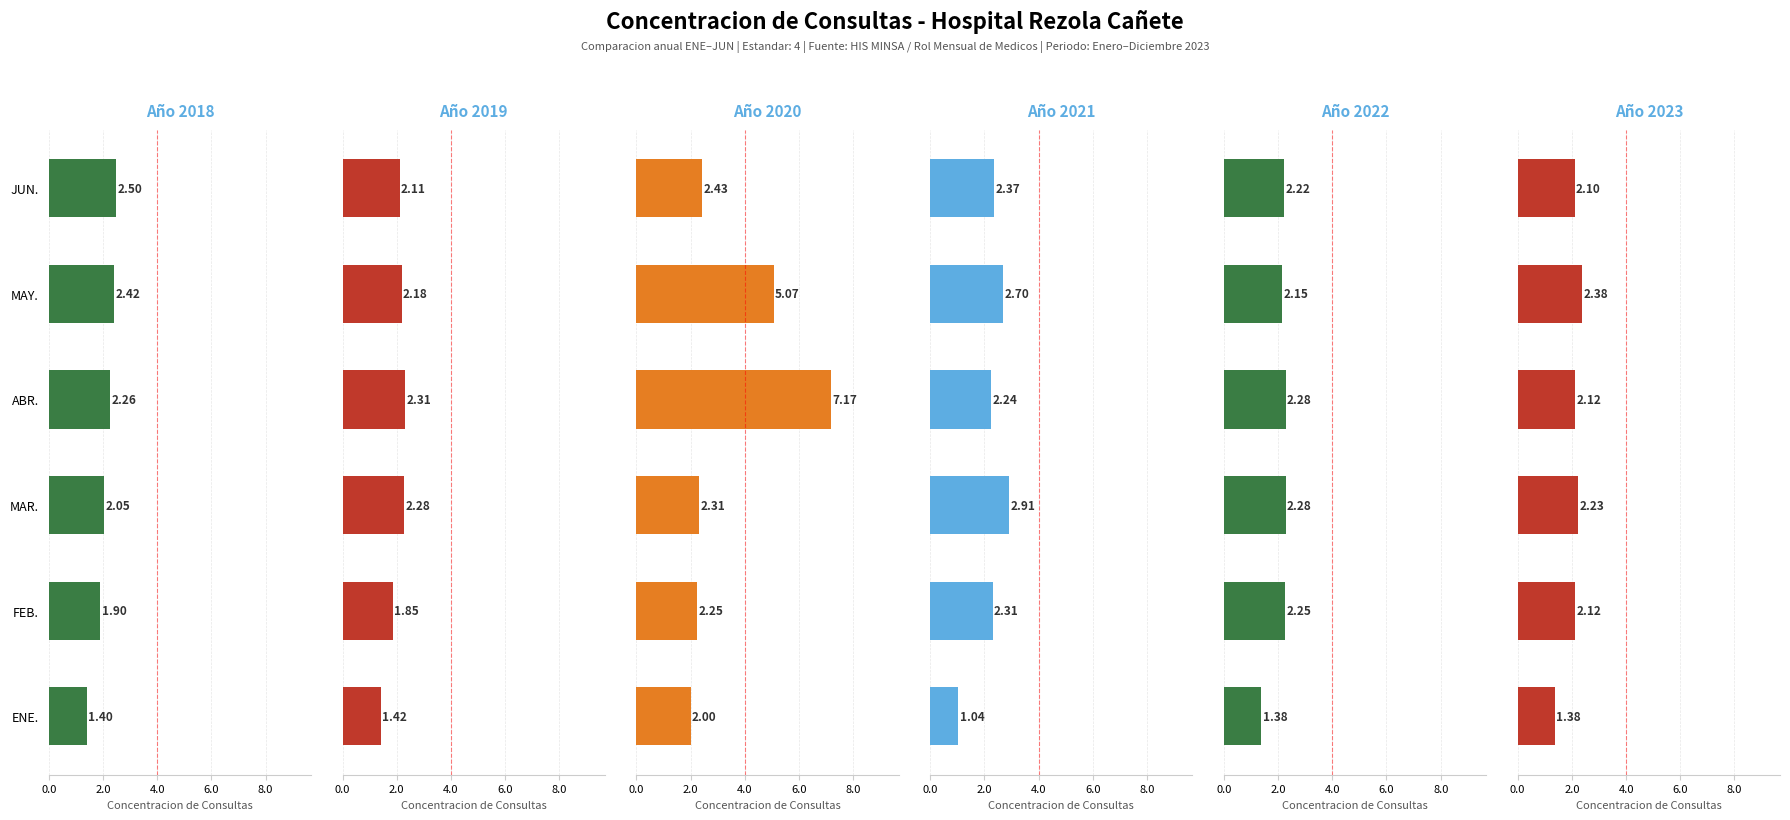

What is the value of the 2020 bar at the 4th from the left?

7.2